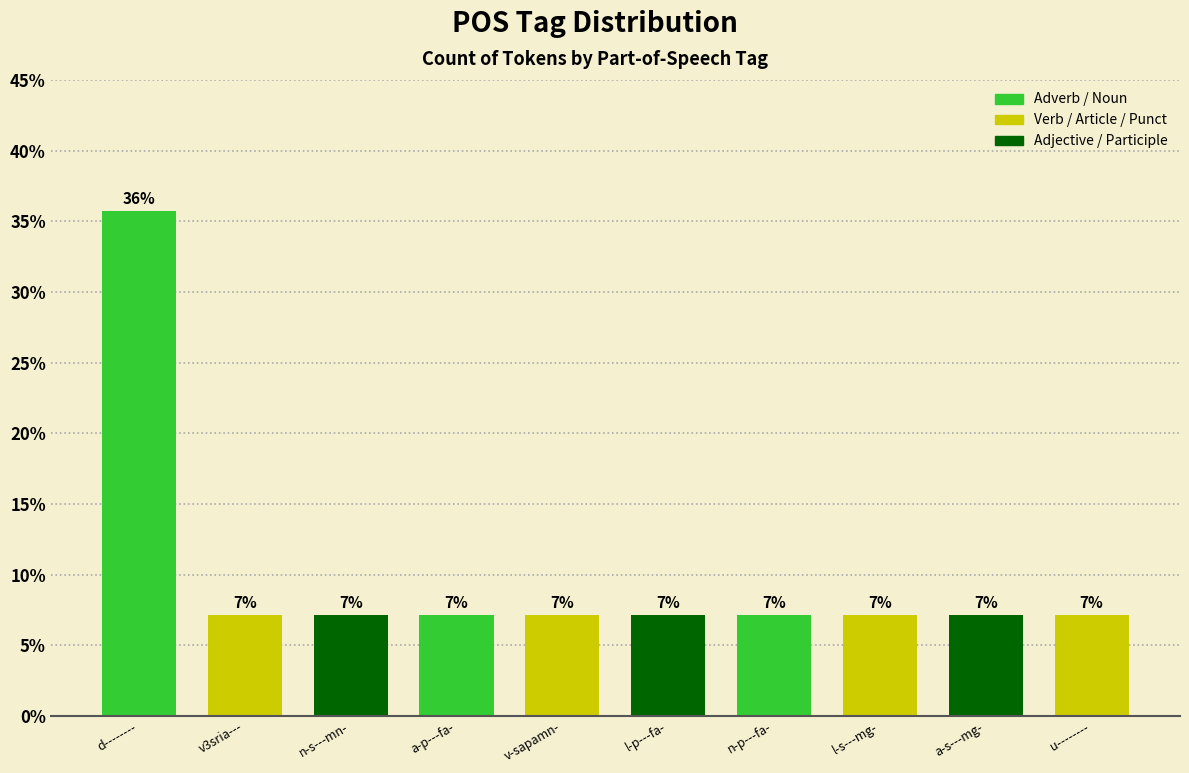

What is the change in value from d-------- to l-s---mg-?

-28.6